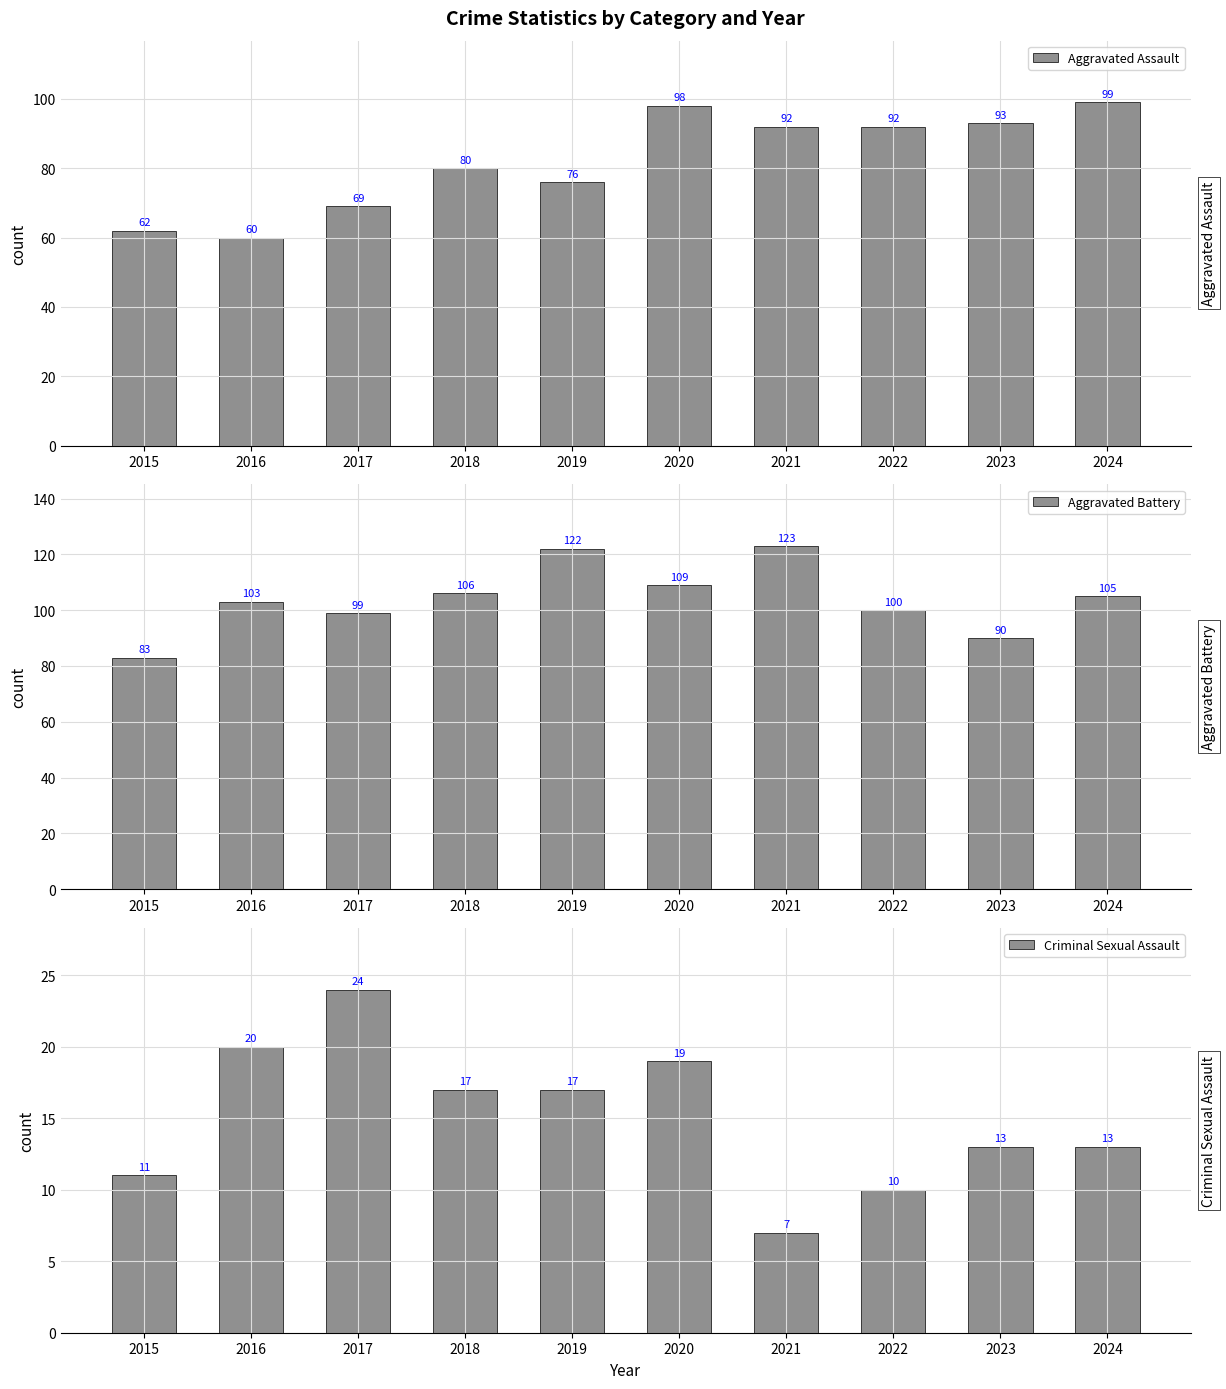

What is the difference between the Criminal Sexual Assault values at 2018 and 2023?

4